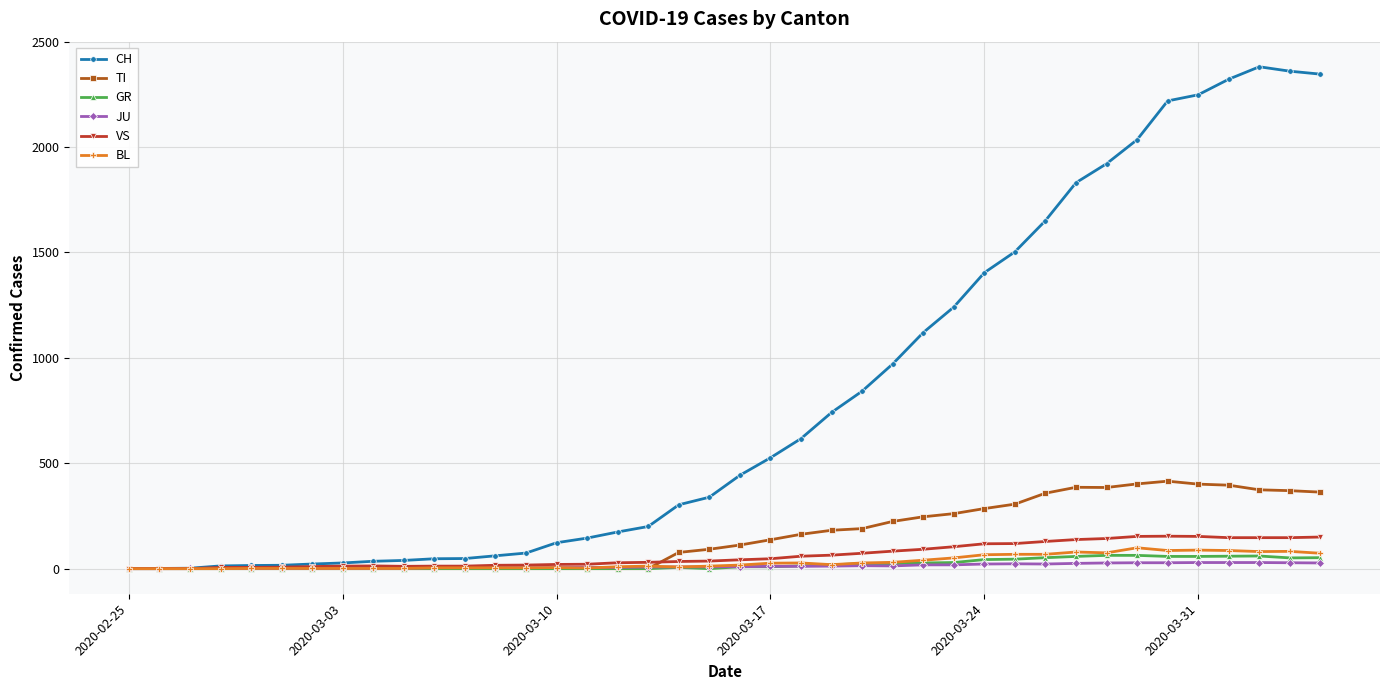

At how many categories does at least one series exceed 918?

15